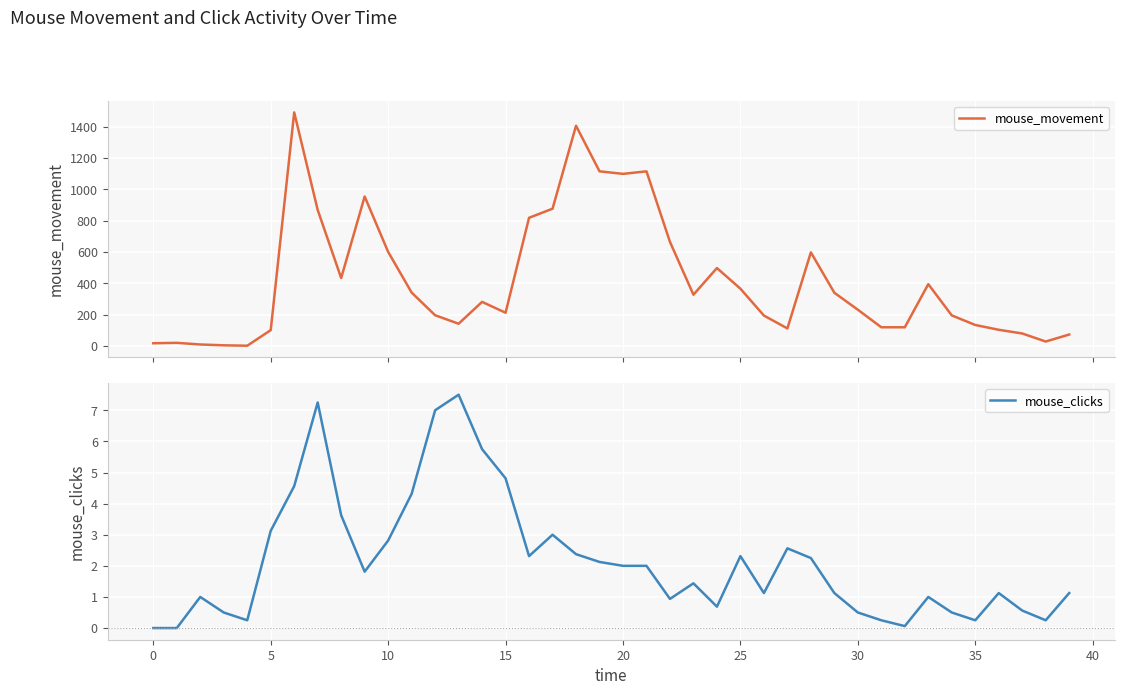

How many data points in mouse_movement are above 282?

20